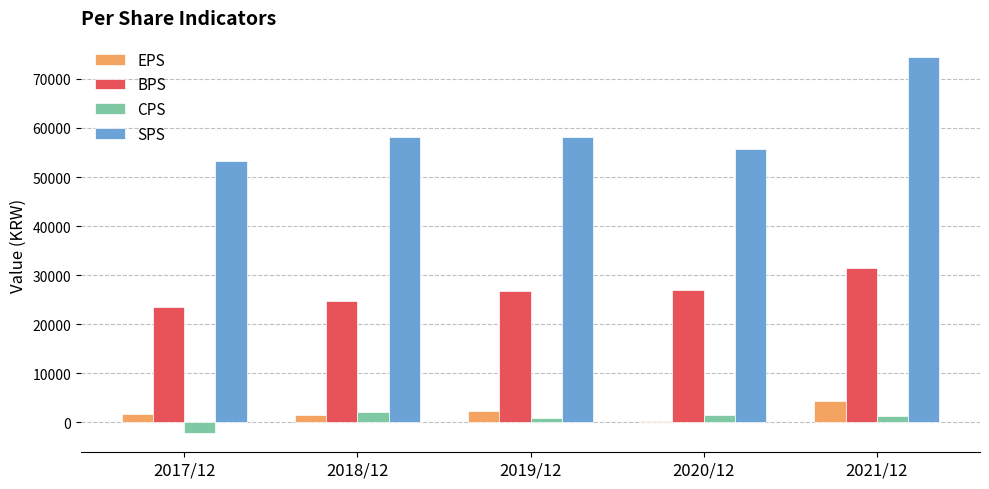

Is it true that BPS equals 41368 at 2017/12?

False